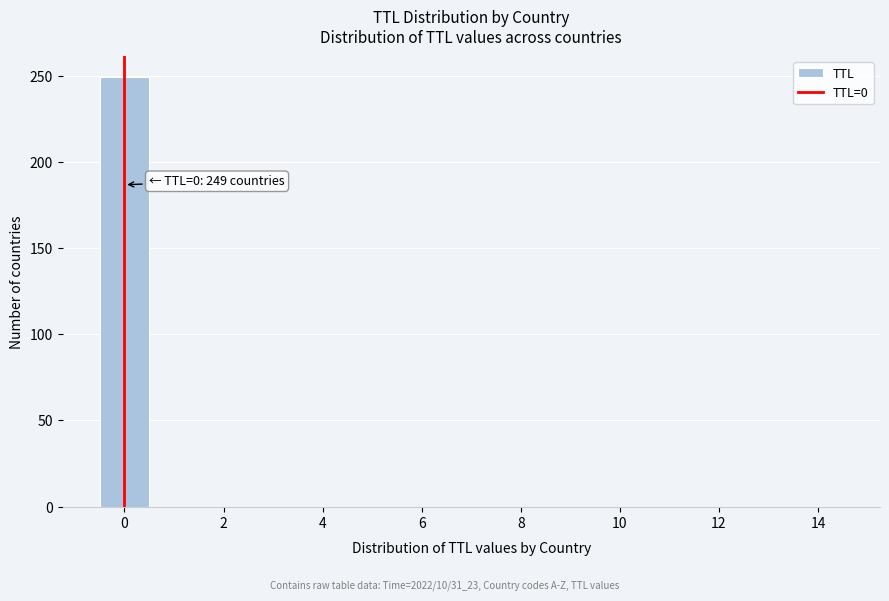

Which range on the x-axis has the tallest bar?

-0.5 to 0.5